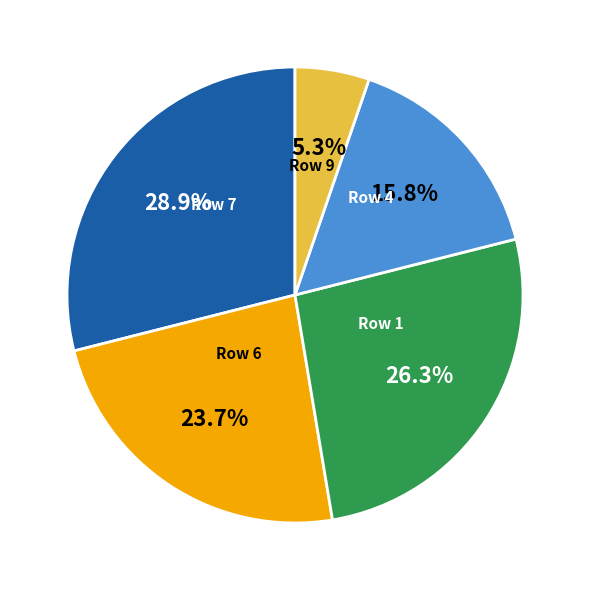

Is there a majority slice in this chart?

No